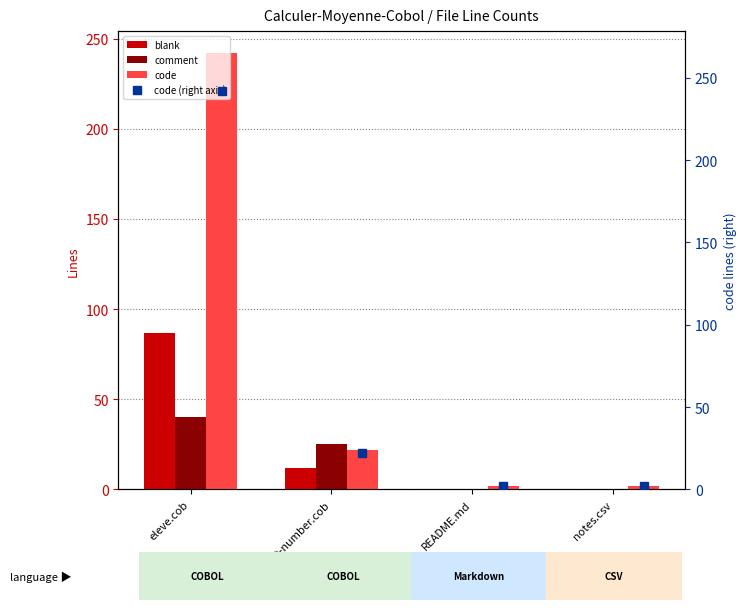

What is the spread (max minus min) of values at eleve.cob?

202